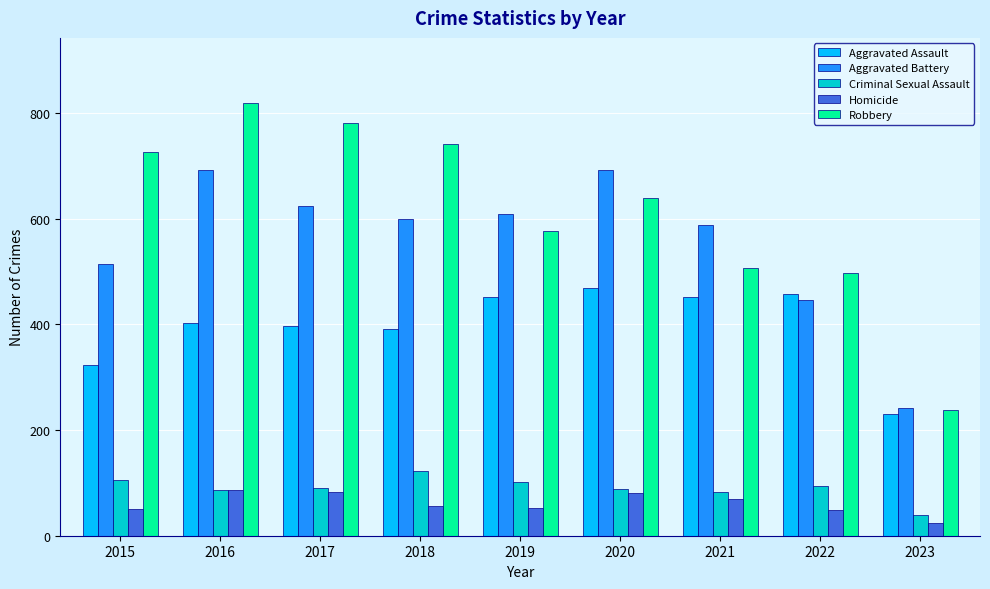

Does the chart contain any negative values?

No